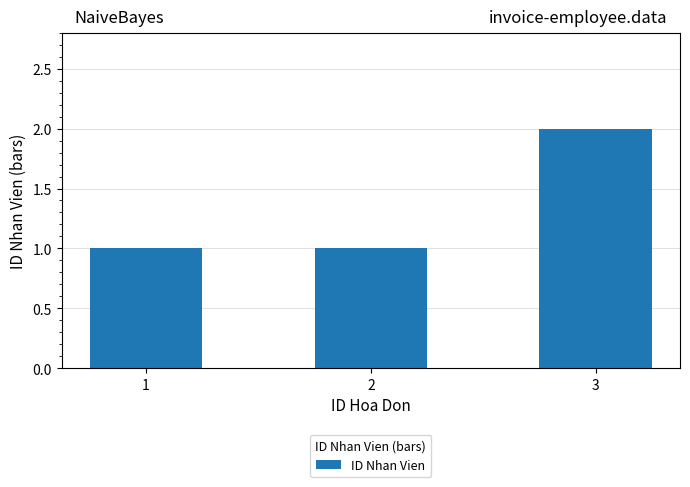

Is it true that the value at 1 is 1?

True